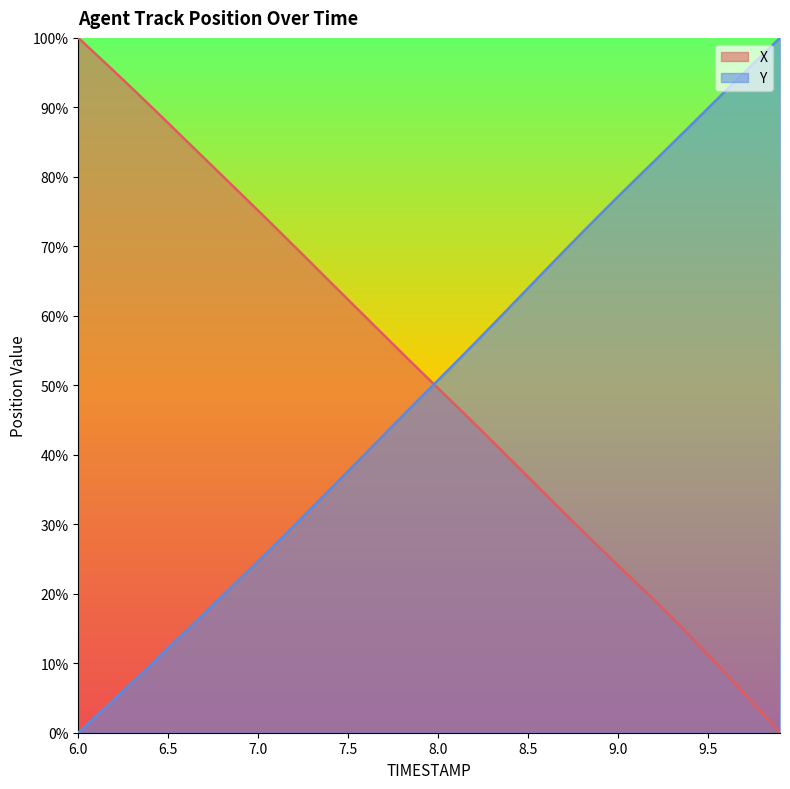

Which category has the highest value in the X series?

6.0